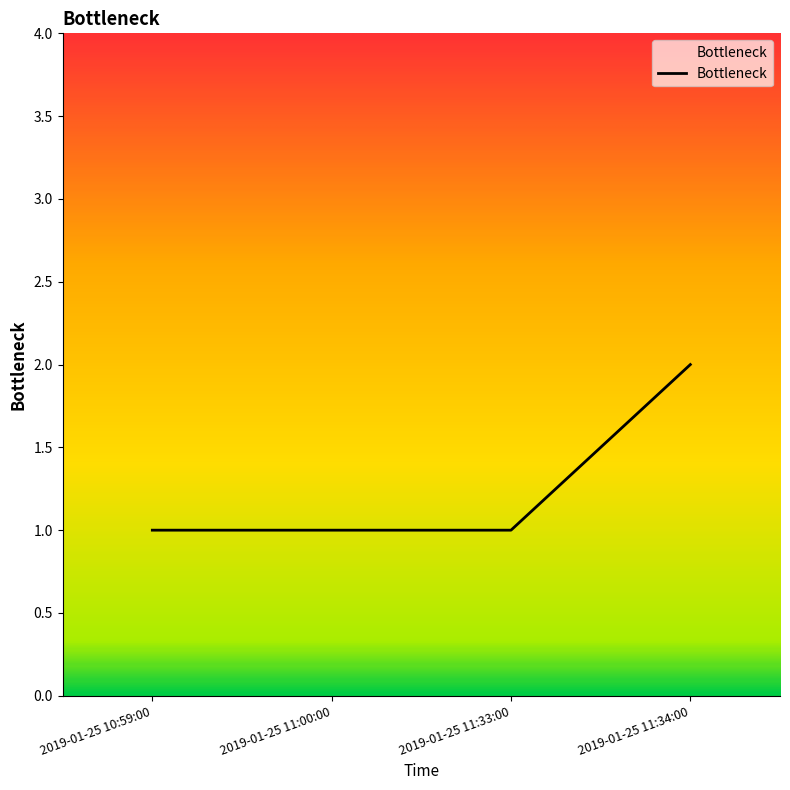

At which category does the chart reach its peak across all series?

2019-01-25 11:34:00